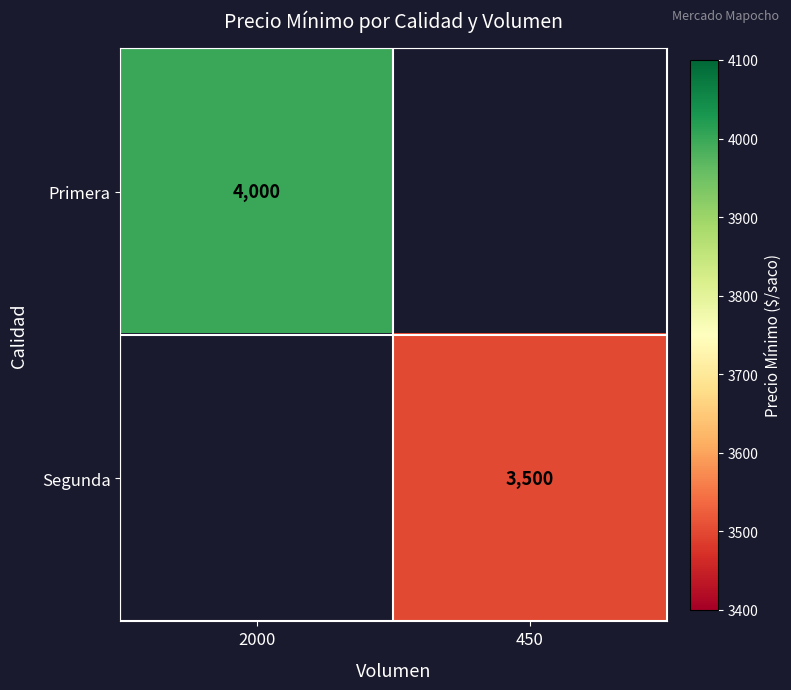

The Primera series shows 6771 at 2000. True or false?

False